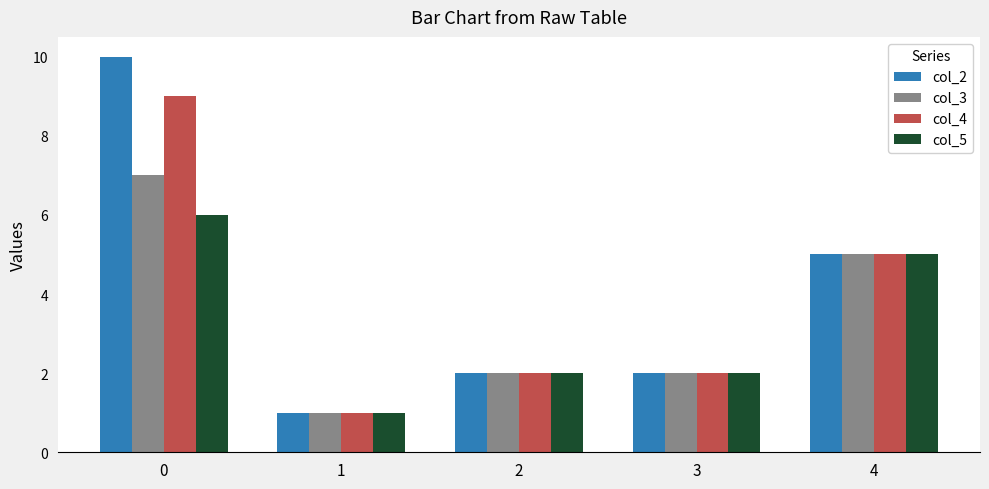

What is the difference between the maximum and second lowest values in the col_4 series?

7